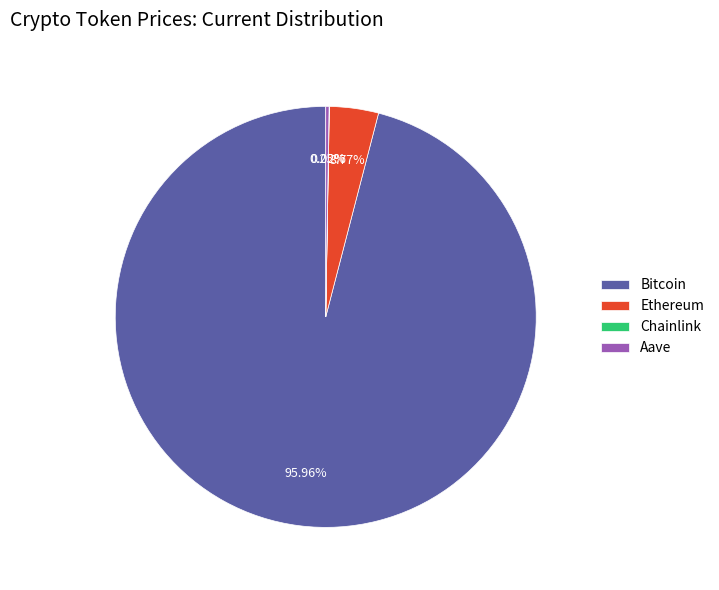

Is it true that Bitcoin is 86% of the pie?

False